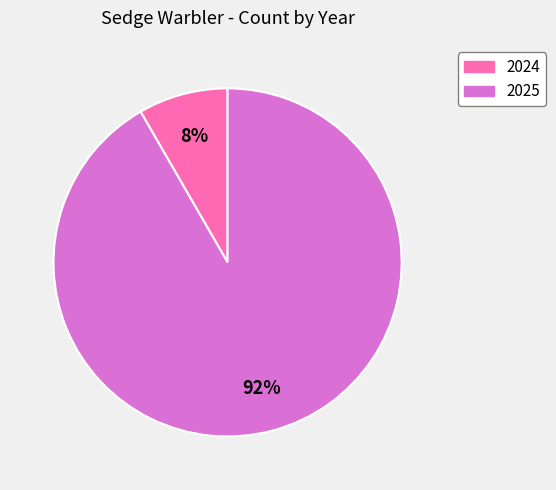

Rank the categories by value from highest to lowest.

2025, 2024